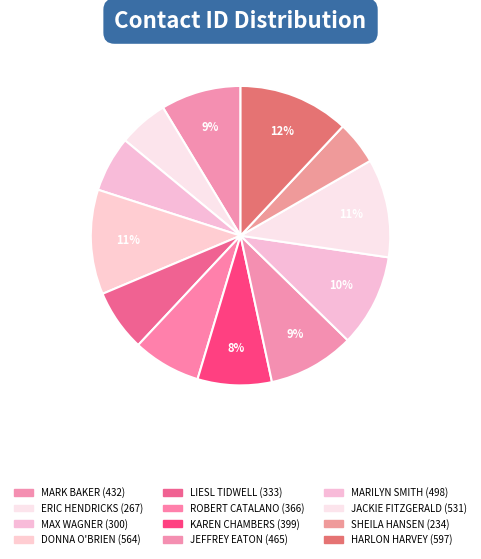

What is the change in value from ERIC HENDRICKS to ROBERT CATALANO?

+99